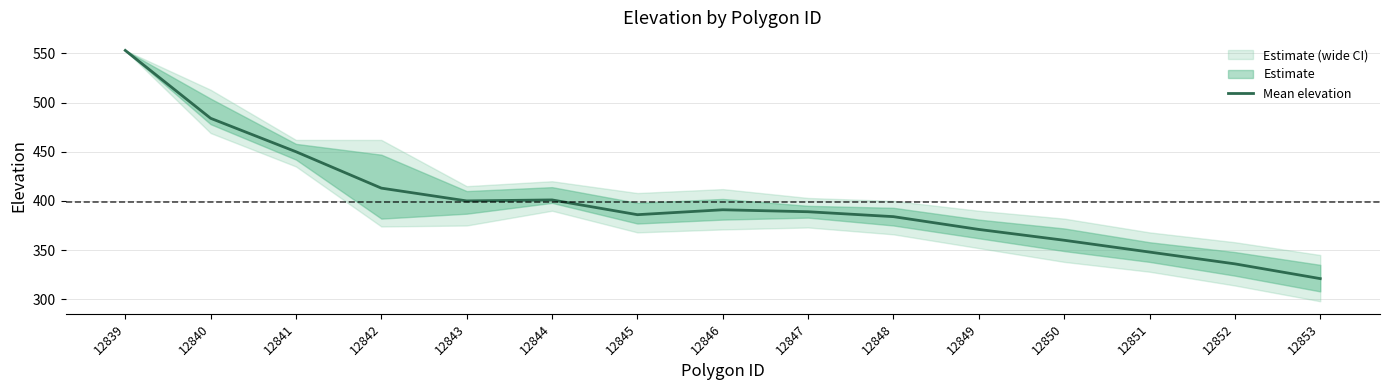

What is the change in value from 12845 to 12850?

-26